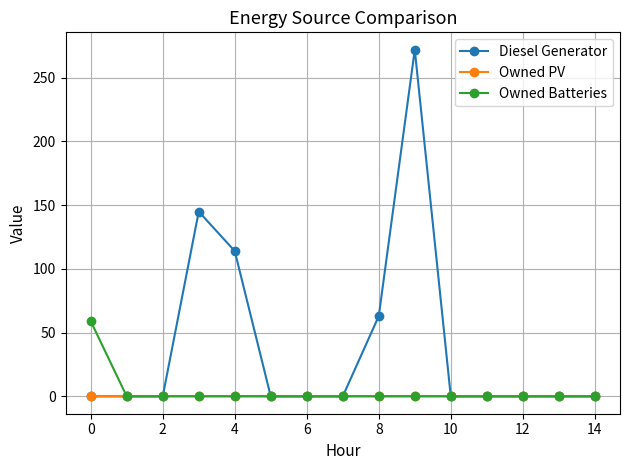

Reading left to right, what are all the values shown in this chart?

Diesel Generator: 0	0	0	145	114	0	0	0	63	272	0	0	0	0	0
Owned PV: 0	0	0	0	0	0	0	0	0	0	0	0	0	0	0
Owned Batteries: 59	0	0	0	0	0	0	0	0	0	0	0	0	0	0